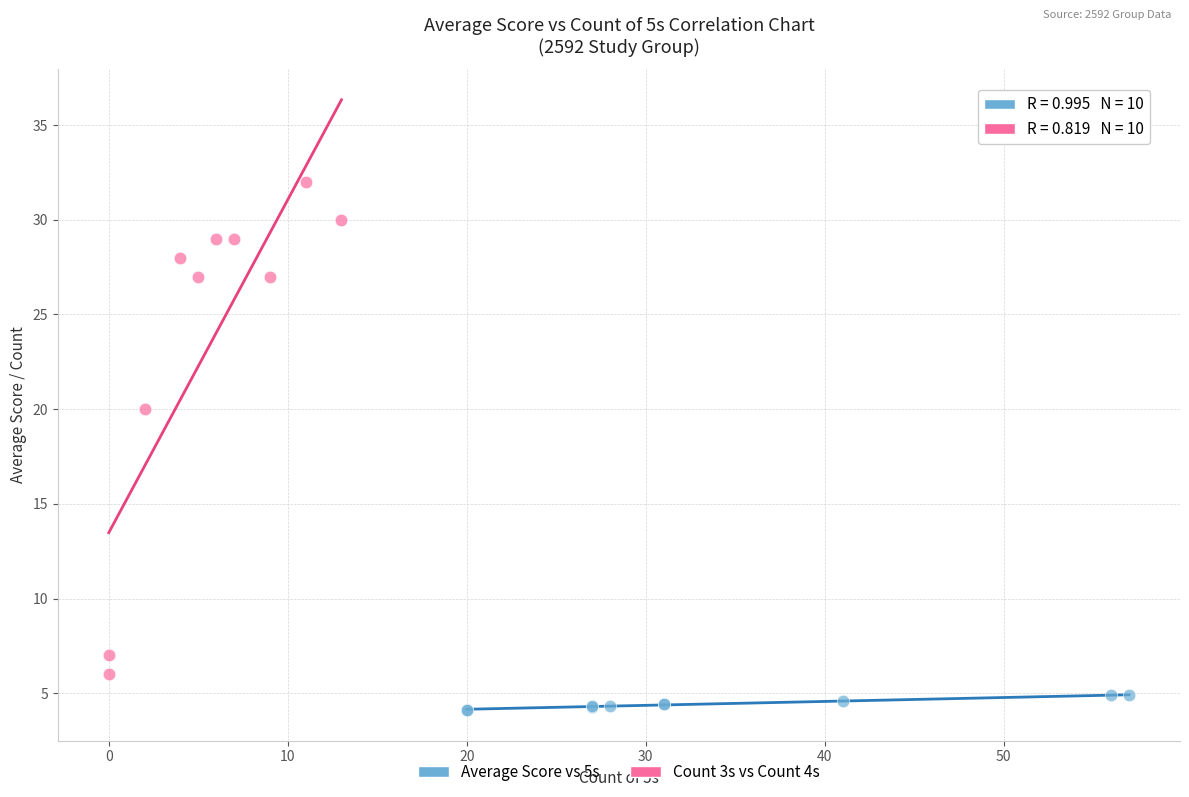

What are all the series names shown in the legend?

Average Score vs 5s, Count 3s vs Count 4s